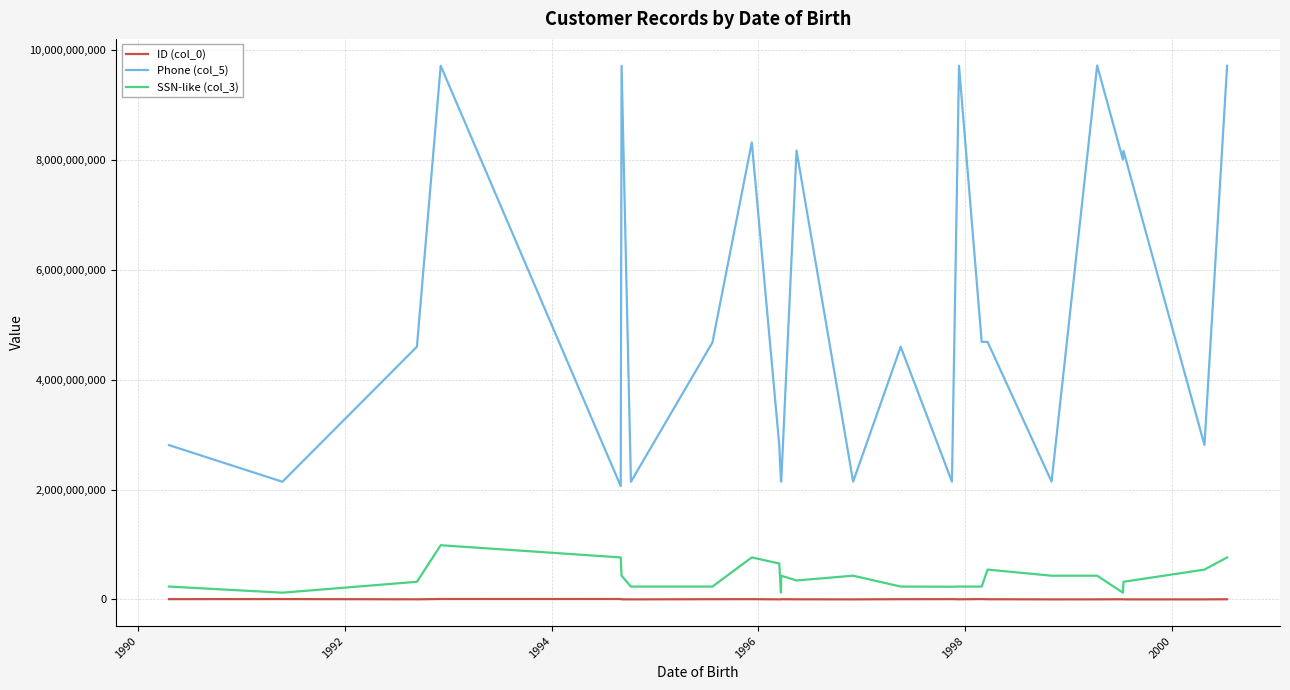

What is the lowest value of the ID (col_0) series?

1212121